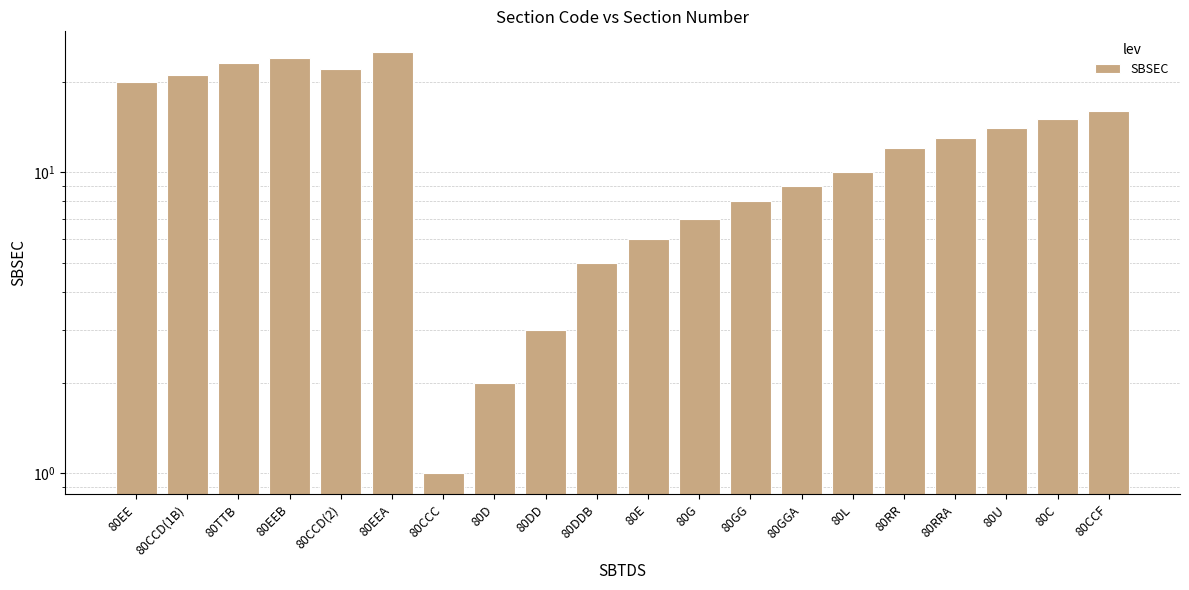

At which label does the data first exceed 13?

80EE